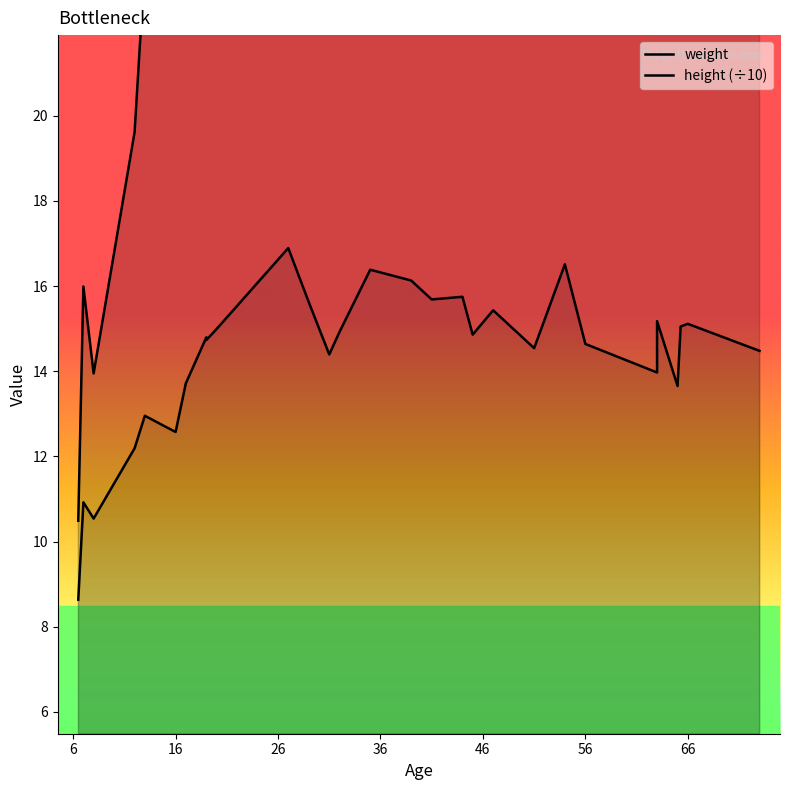

What is the difference between the maximum and minimum values in the weight series?

52.5